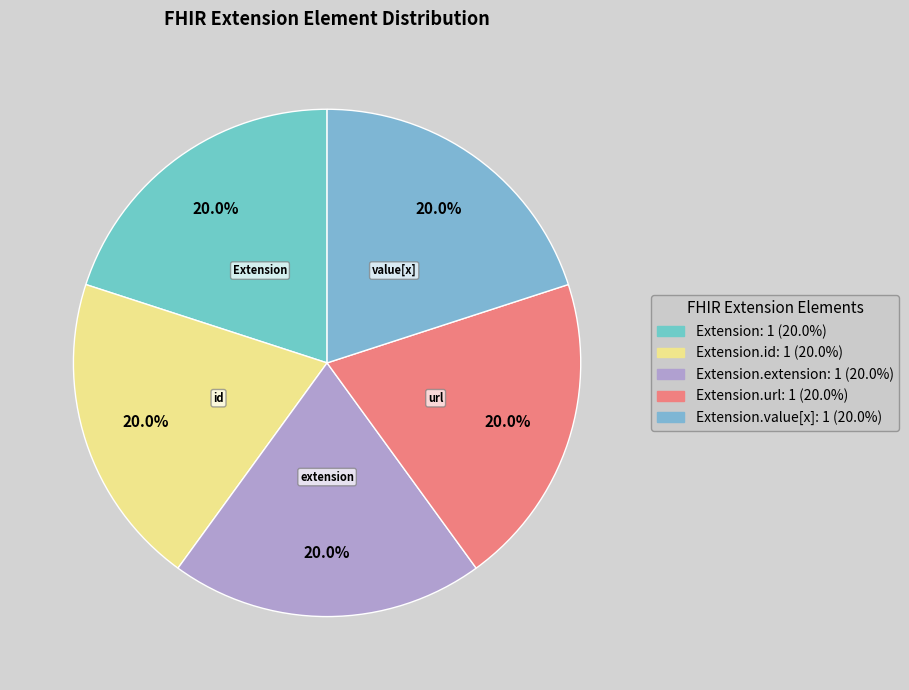

What is the smallest slice in the pie chart?

Extension